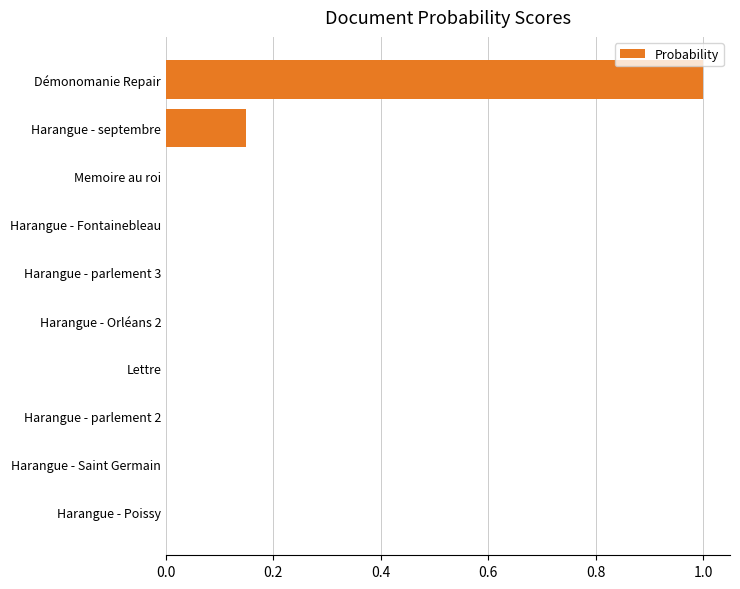

True or false: the data shows 0.0 at Harangue - parlement 3.

True